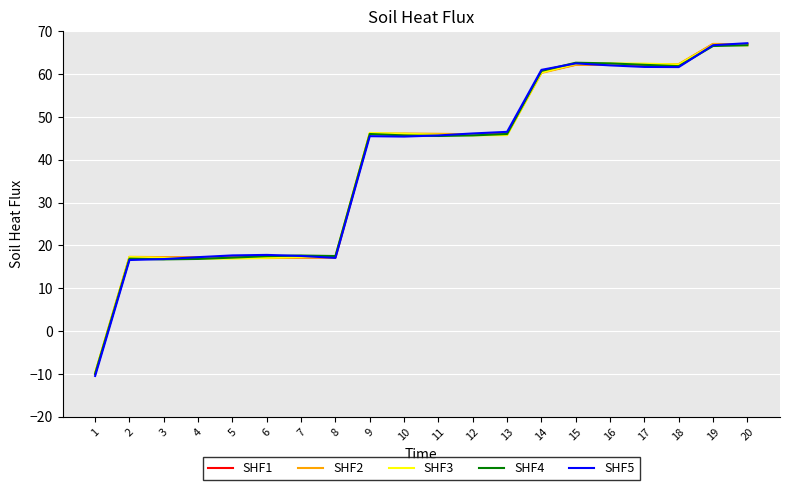

What is the maximum value shown in the chart?

67.2